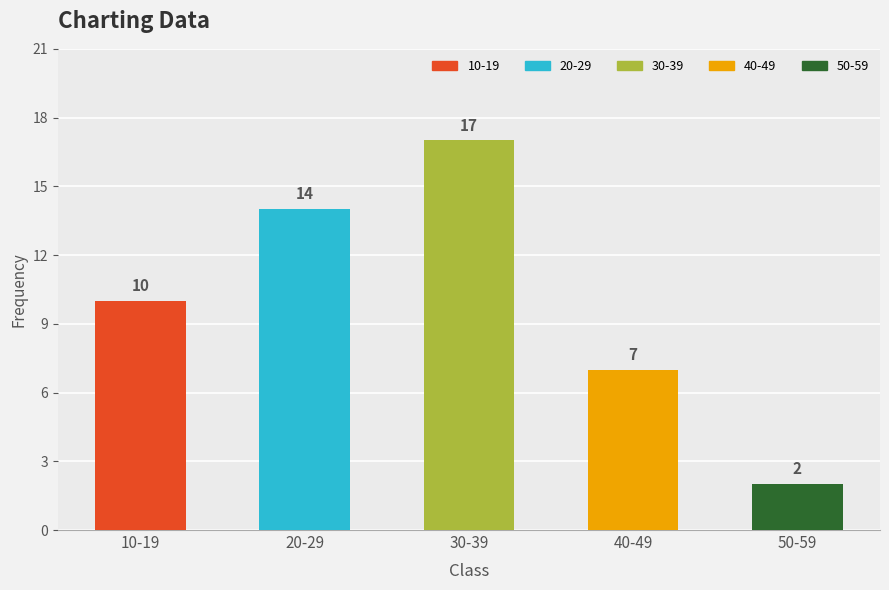

Does the chart contain any negative values?

No